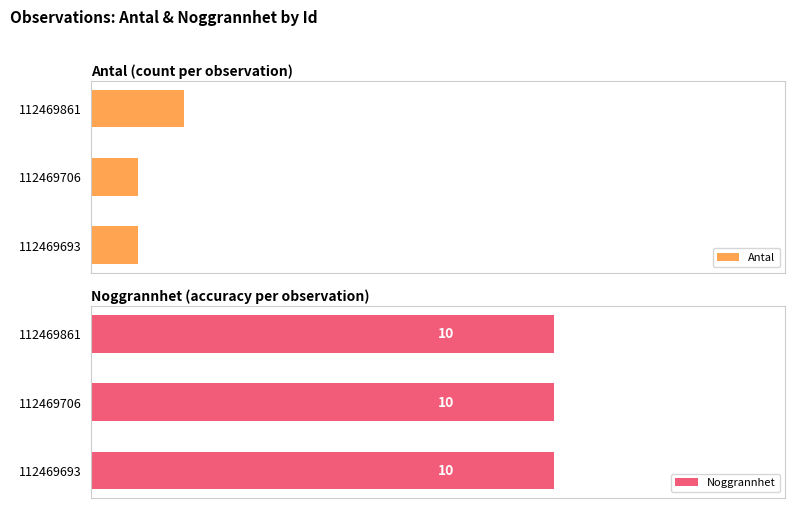

What is the minimum value shown in the chart?

0.6